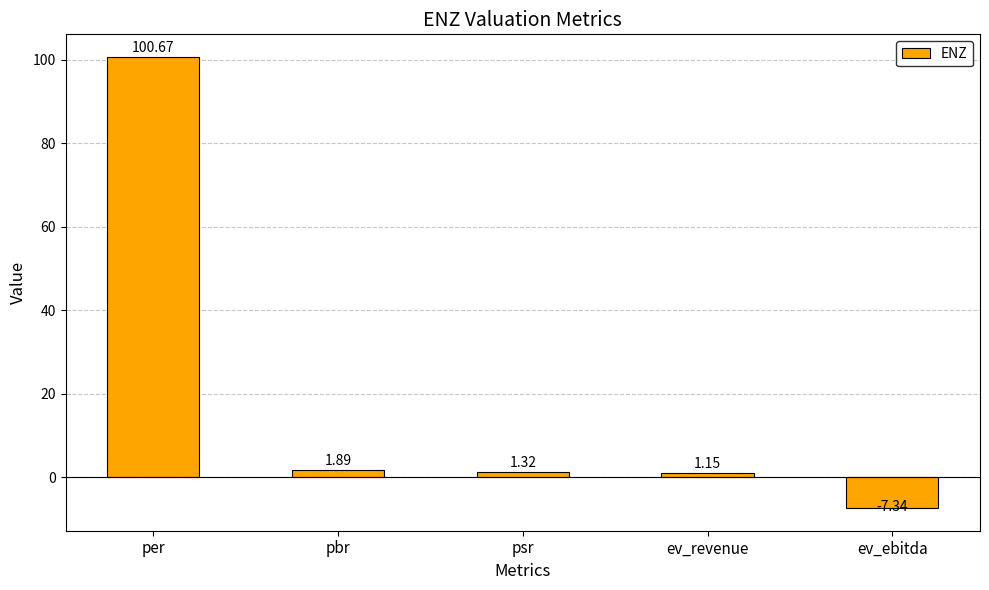

What is the greatest value displayed?

100.7